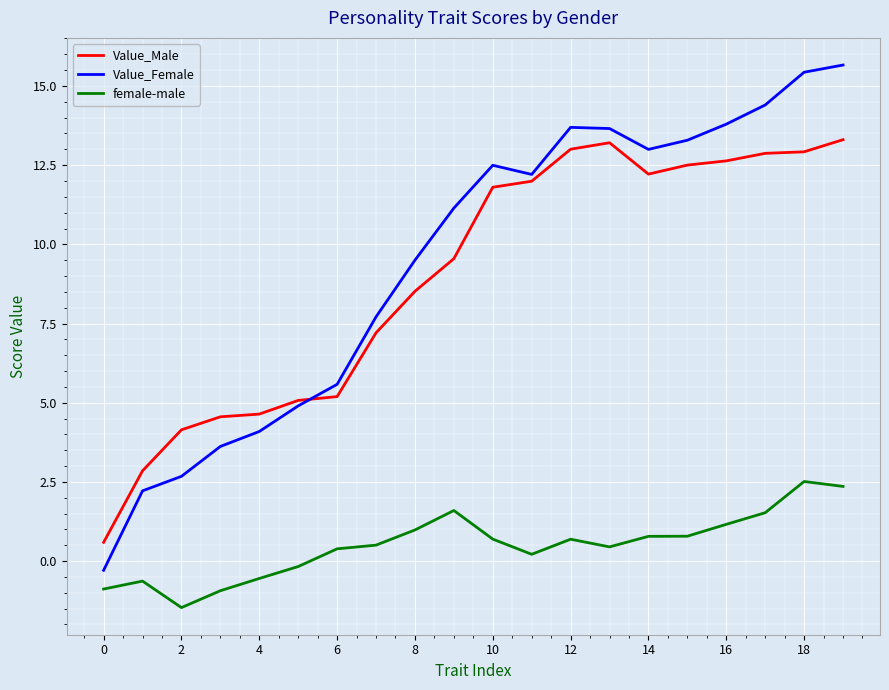

Rank the series by their maximum value, from highest to lowest.

Value_Female, Value_Male, female-male